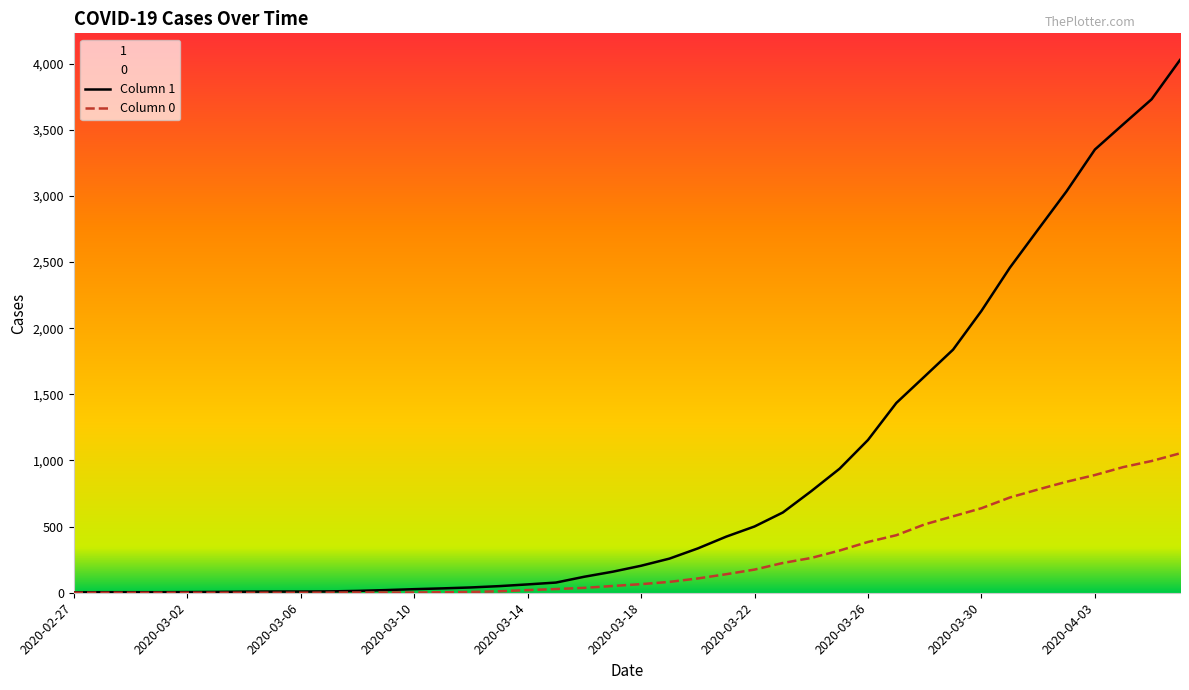

The Column 1 series shows 258 at 21. True or false?

True